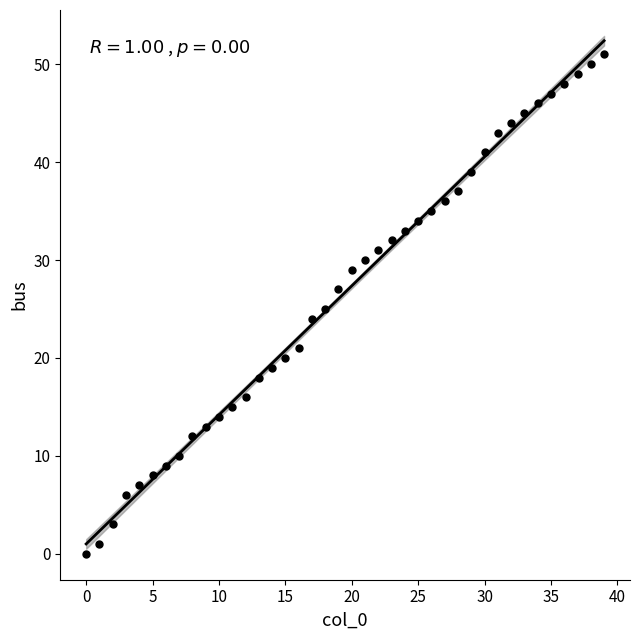

What is the range of Y values (max minus min)?

51